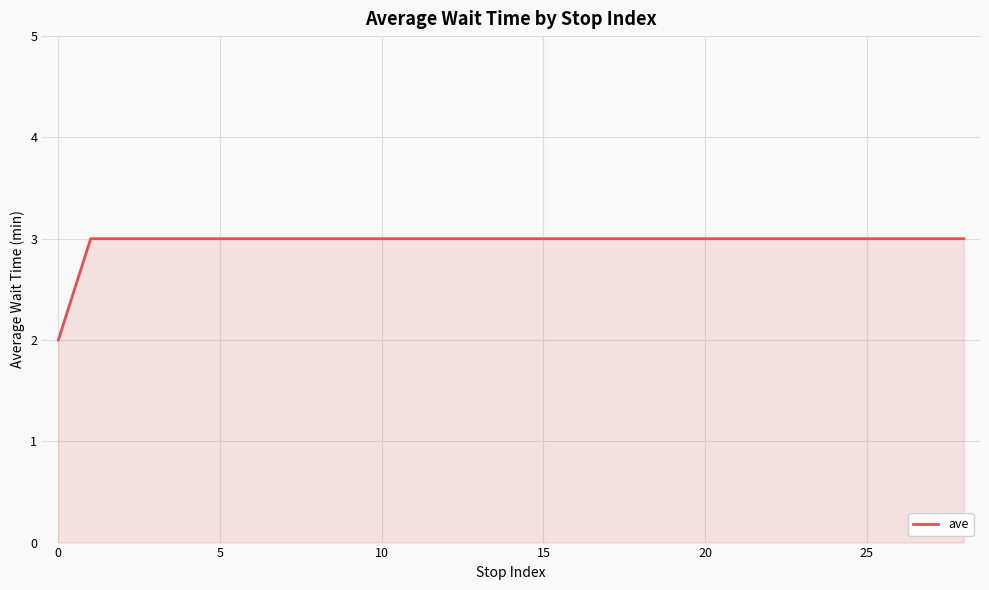

What is the smallest value displayed?

2